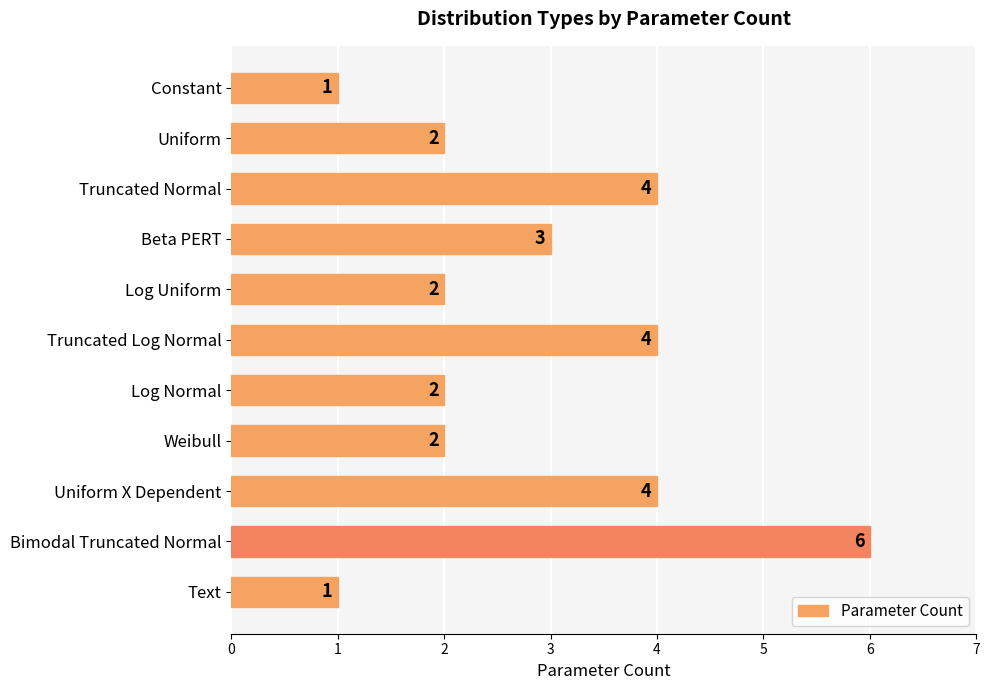

Is it true that the value at Constant is 2?

False